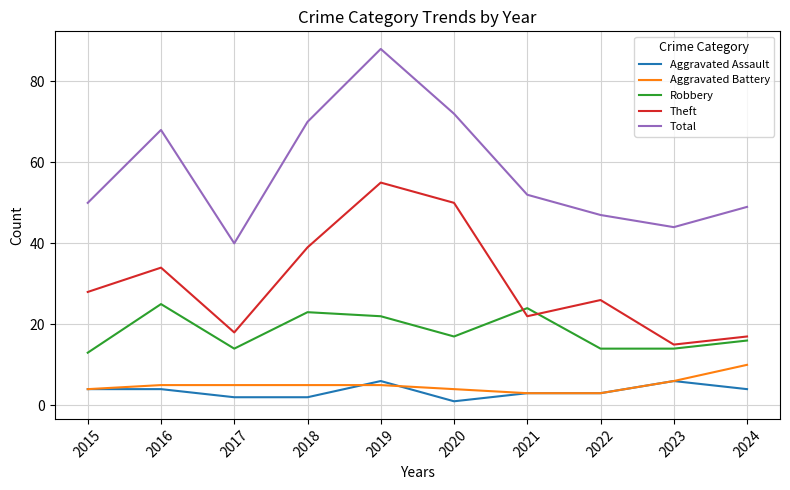

How many Aggravated Assault values are between 2 and 4?

7